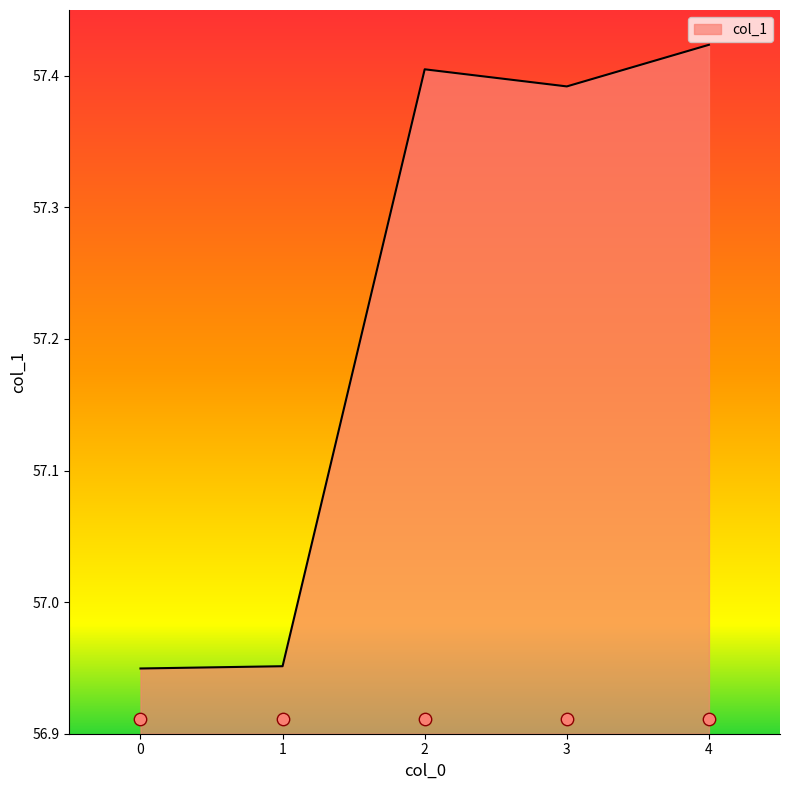

What is the ratio of the value at 1 to the value at 2?

1.0